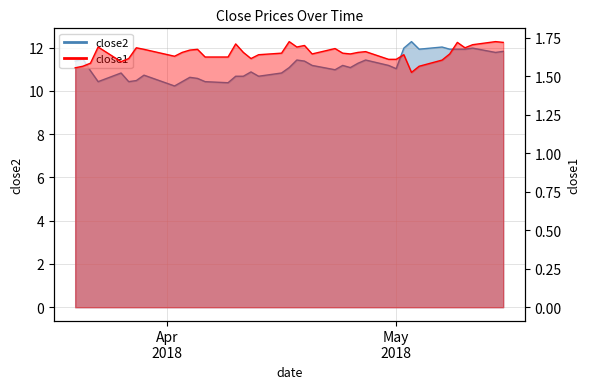

List the series in order of their overall mean, highest first.

close2, close1